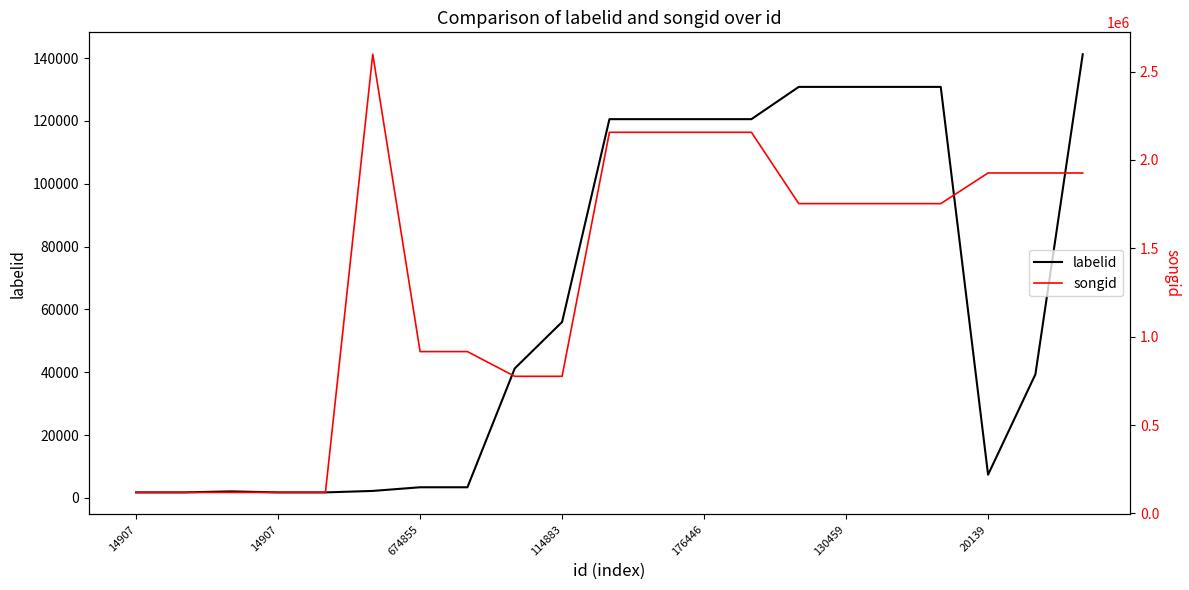

Is this an area chart (filled region under the line)?

No